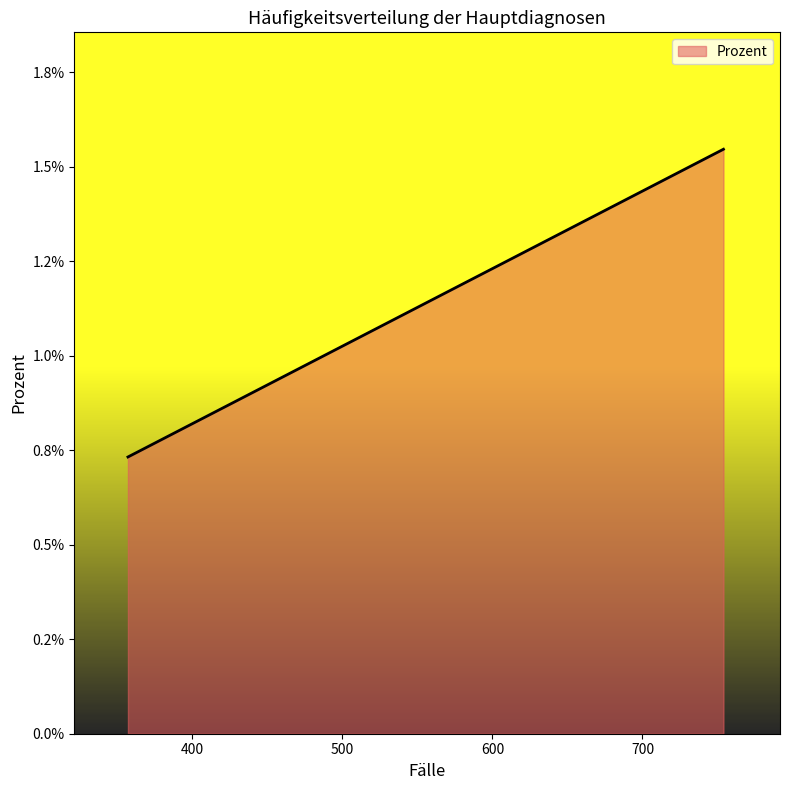

True or false: the data has more than 2 interior local peaks.

False